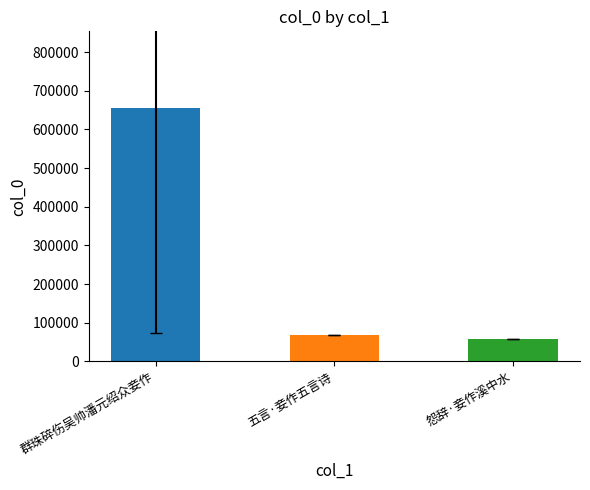

What is the smallest value displayed?

57414